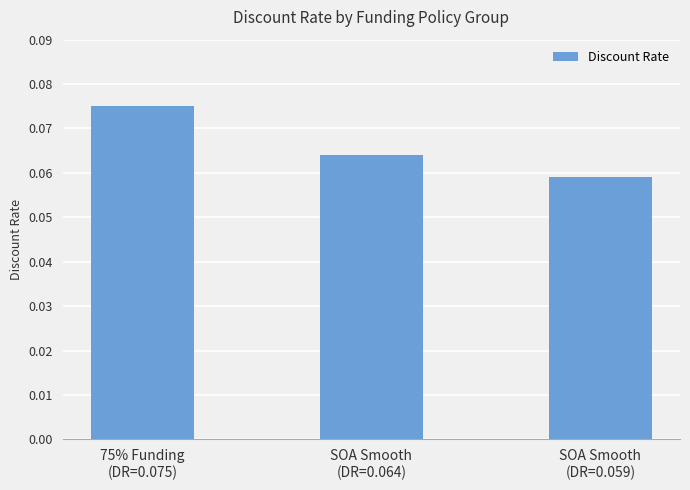

Where is the data nearest to the value 0?

SOA Smooth
(DR=0.059)